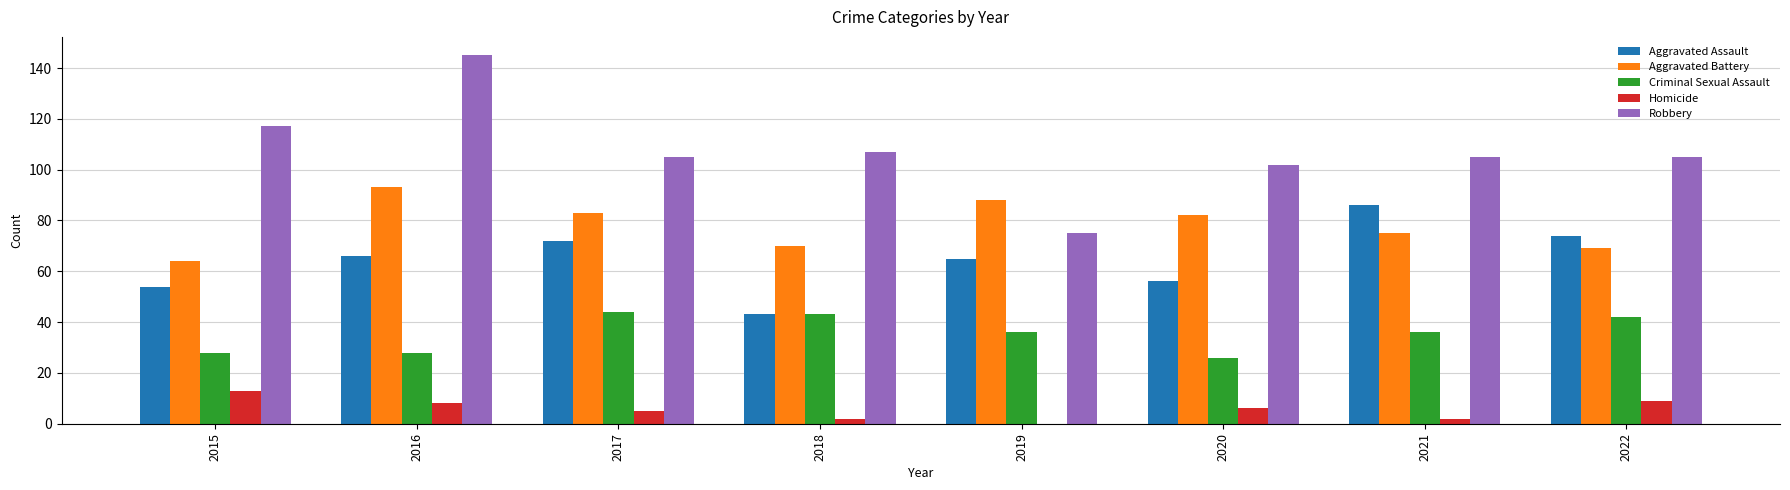

What is the greatest value displayed?

145